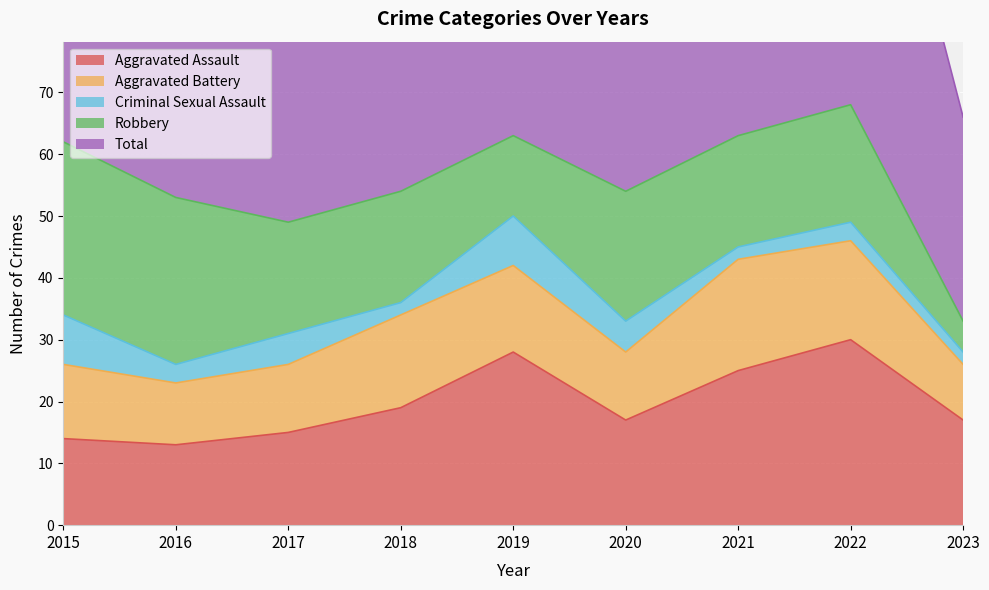

What is the average value of the Aggravated Battery series?

13